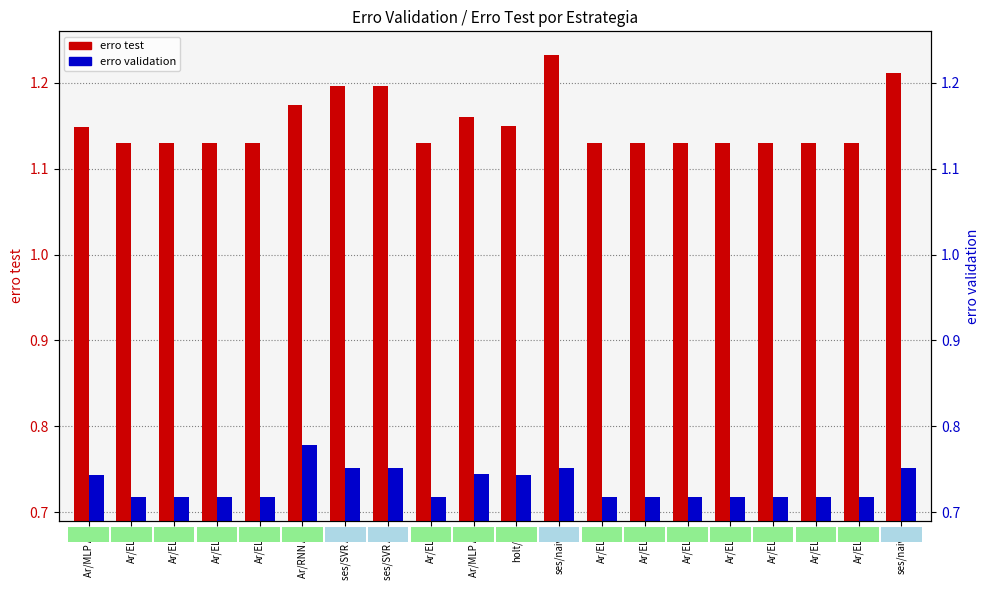

What is the label of the 11th bar from the left?

holt/Ar